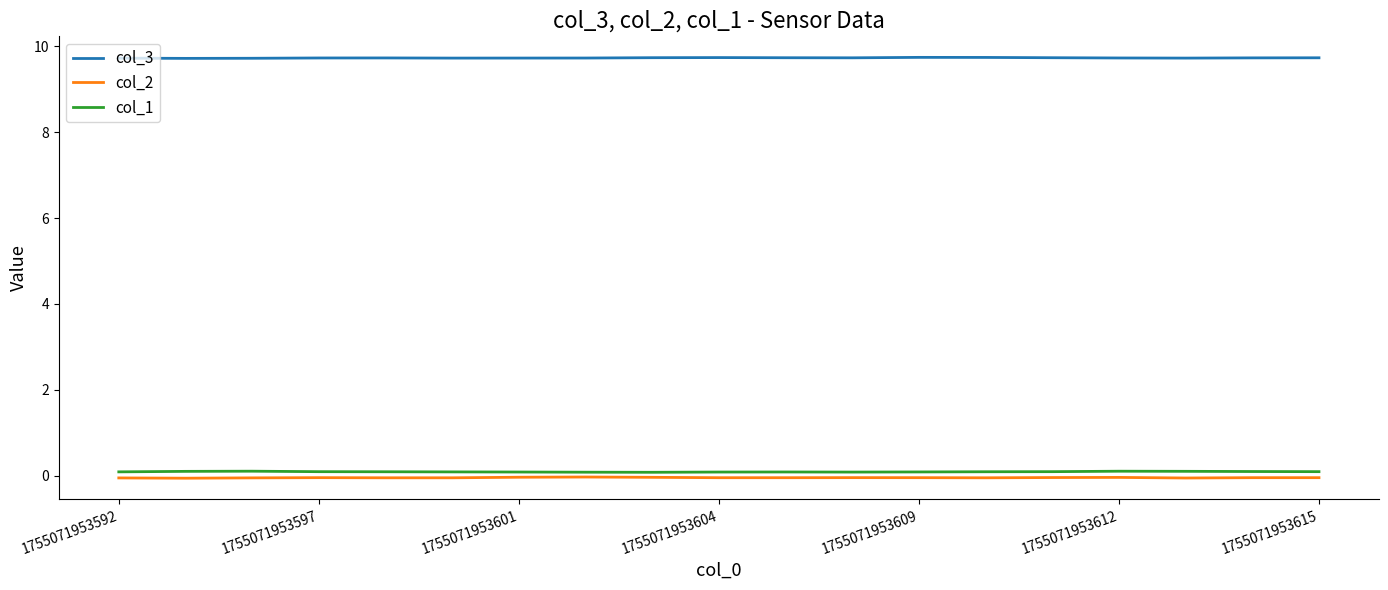

What is the maximum value shown in the chart?

9.7